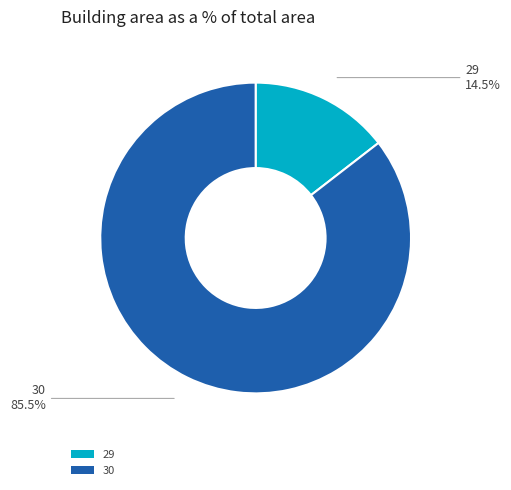

To the nearest percent, what is the combined percentage of 30 and 29?

100%